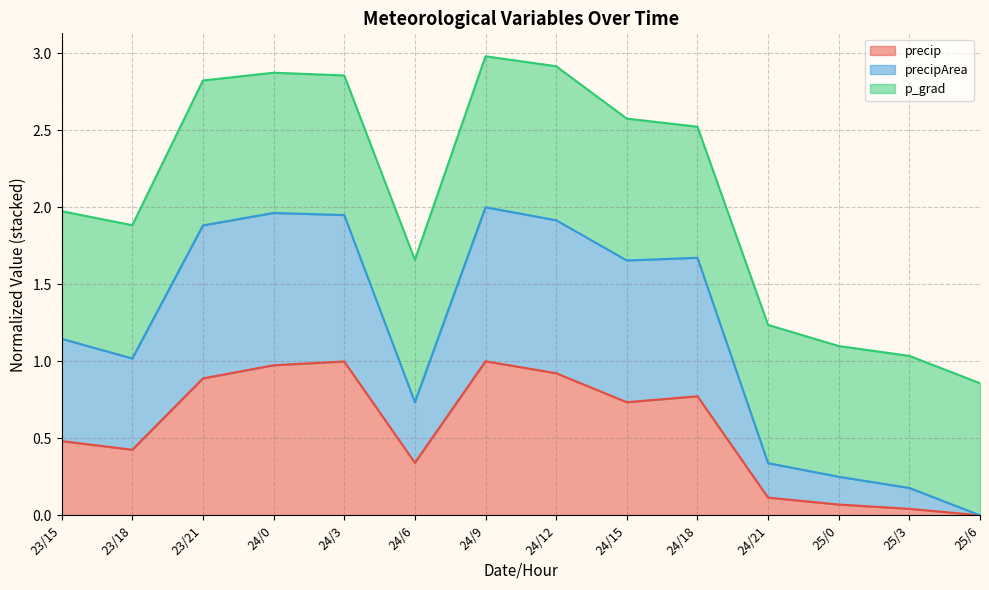

True or false: precipArea has more than 0 points higher than both neighbors.

True